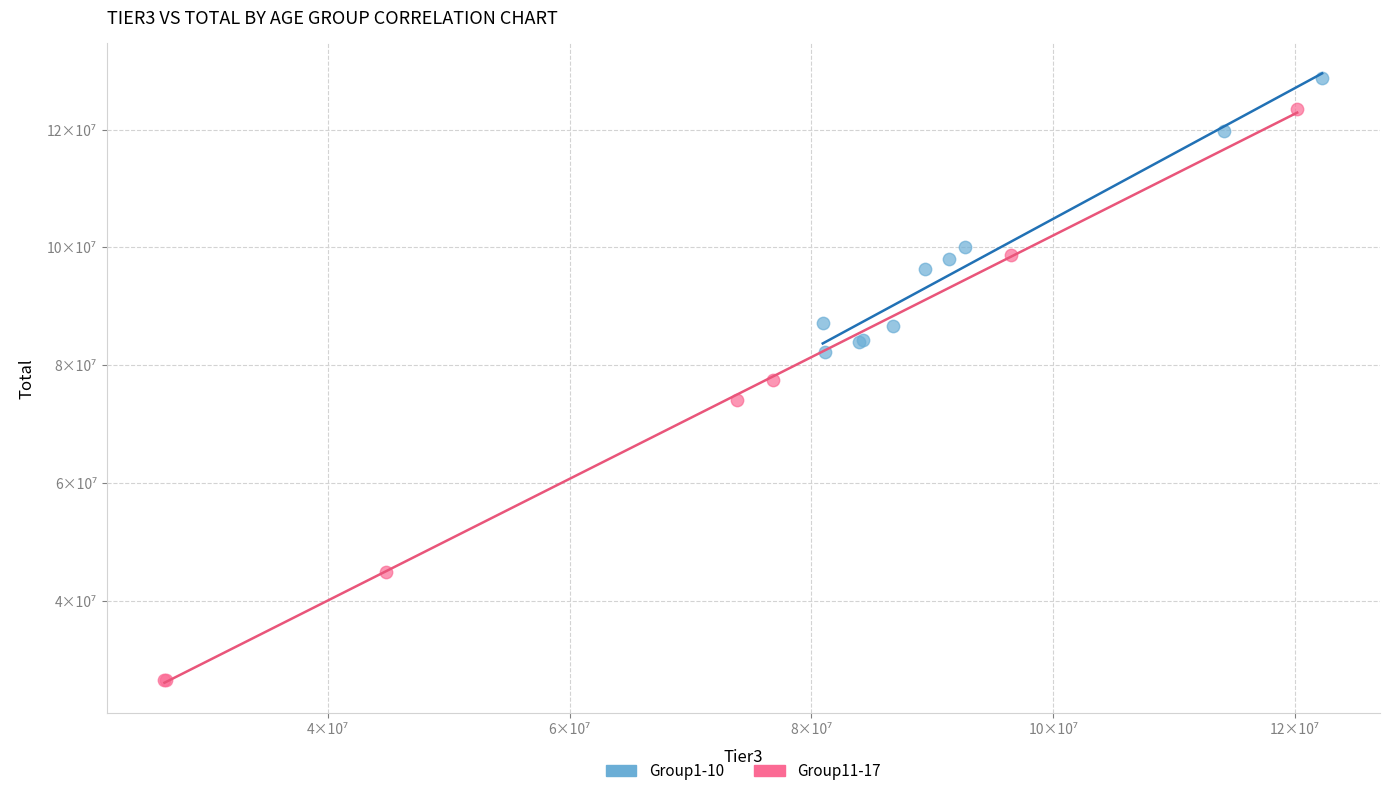

Which series has the widest spread of Y values?

Group11-17